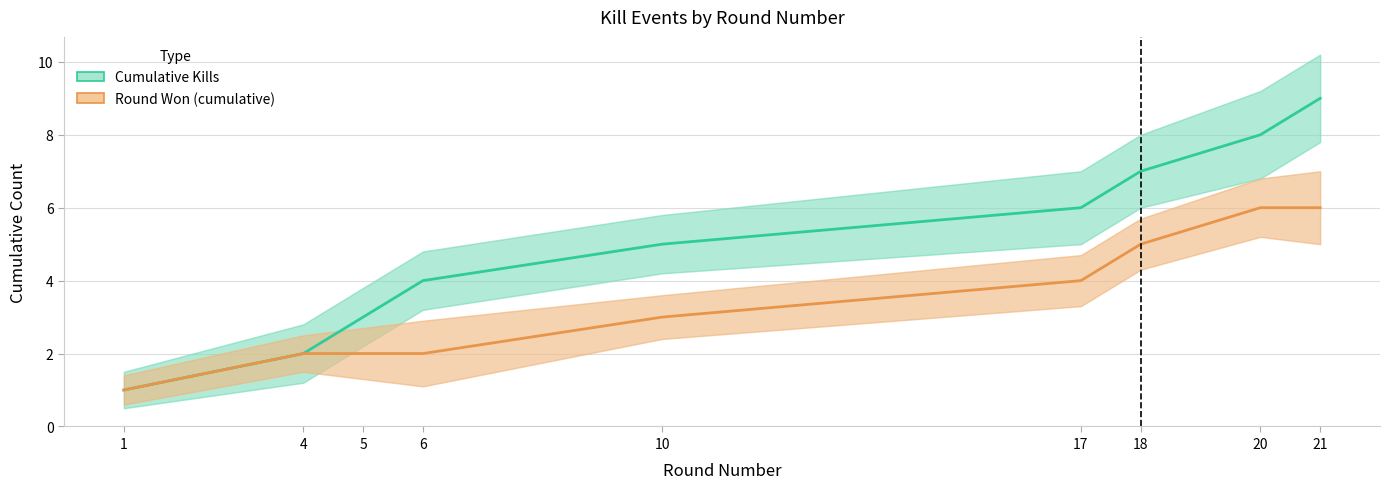

What is the value of the Cumulative Kills point at the 6th from the left?

6